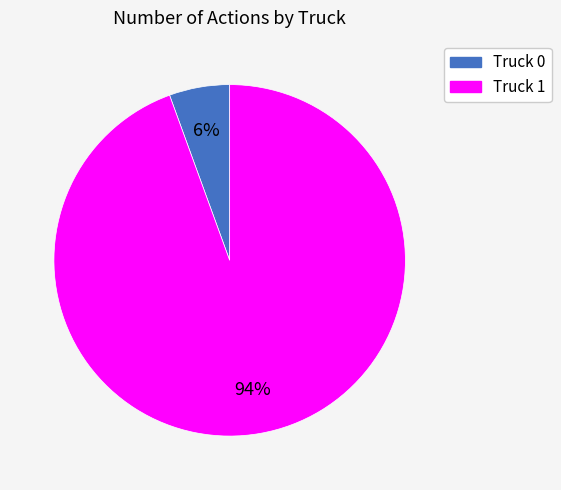

Is there a majority slice in this chart?

Yes